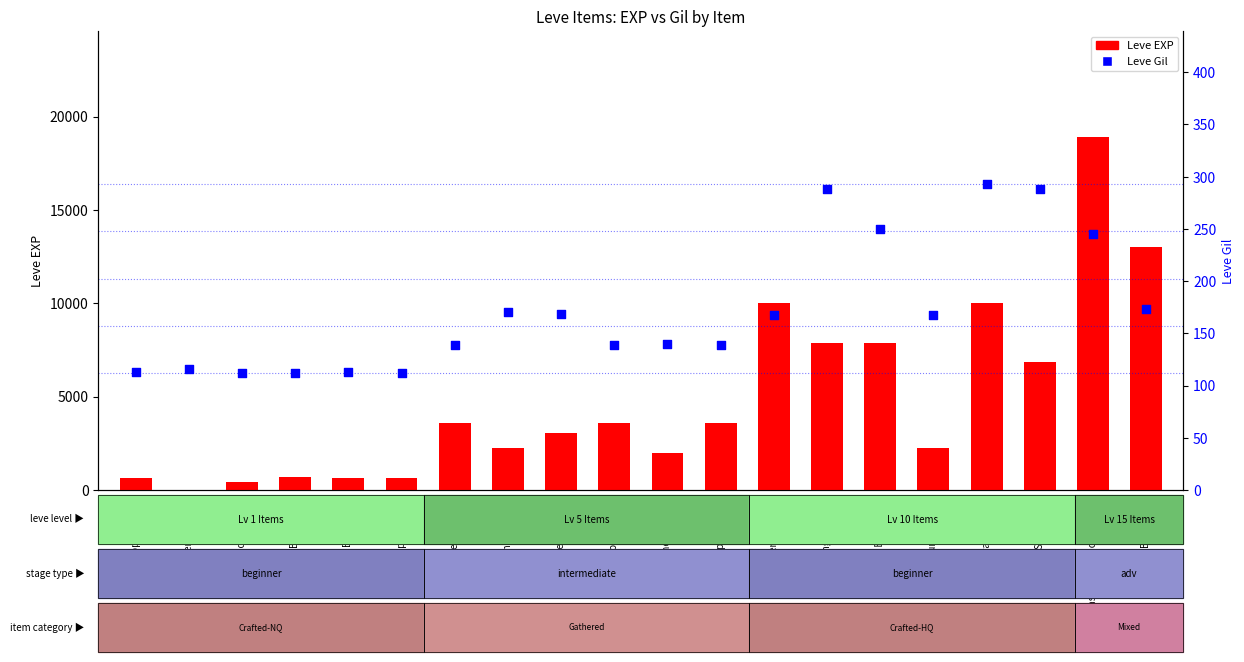

Which series contains the highest Y value?

Leve EXP